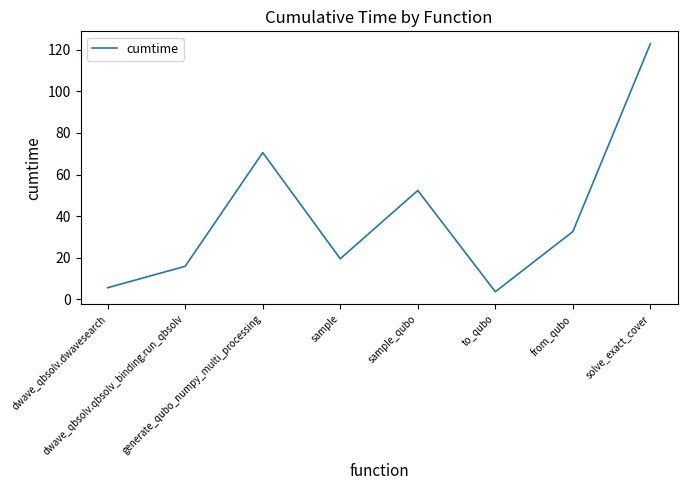

Reading left to right, list all the values displayed in this chart.

5.6	15.9	70.6	19.5	52.3	3.6	32.6	122.9